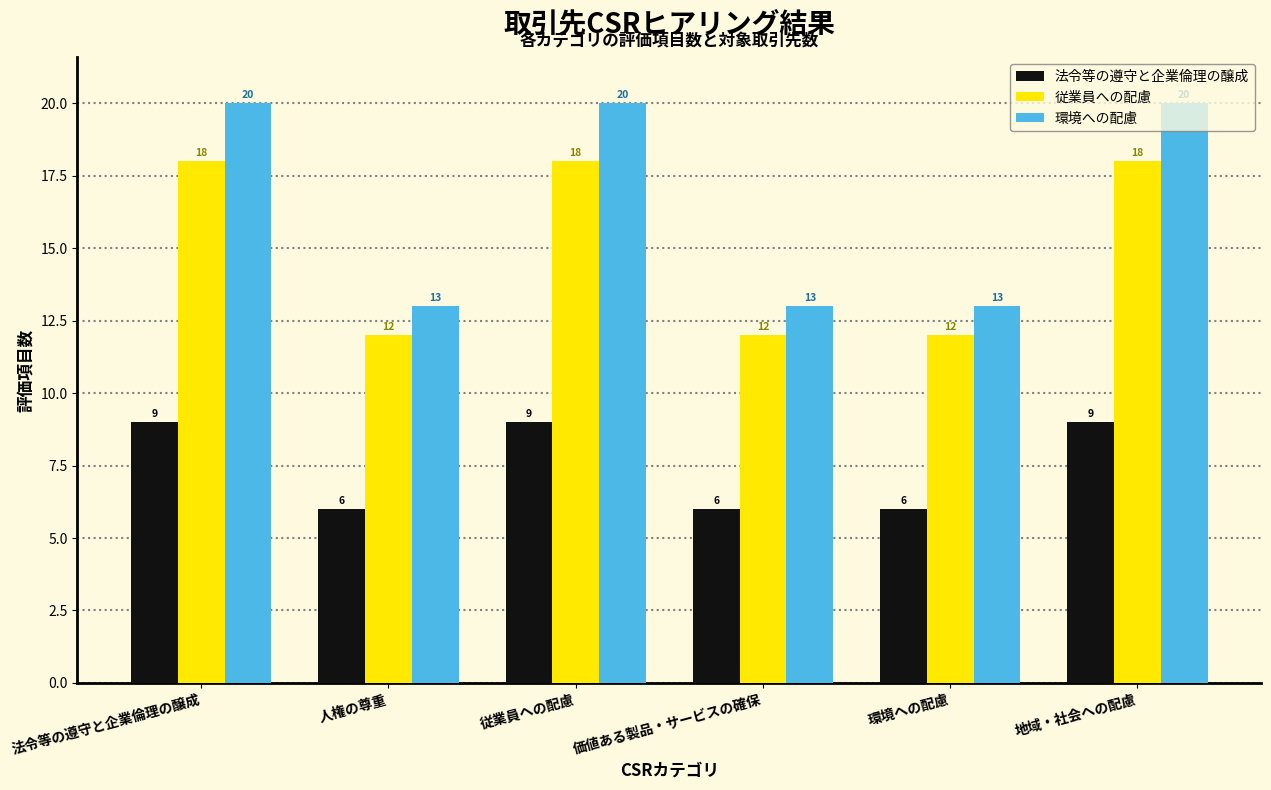

How many data points does each series have?

6